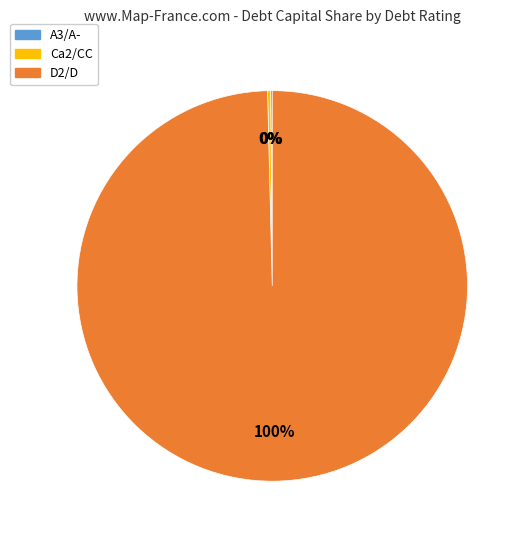

Is there a majority slice in this chart?

Yes